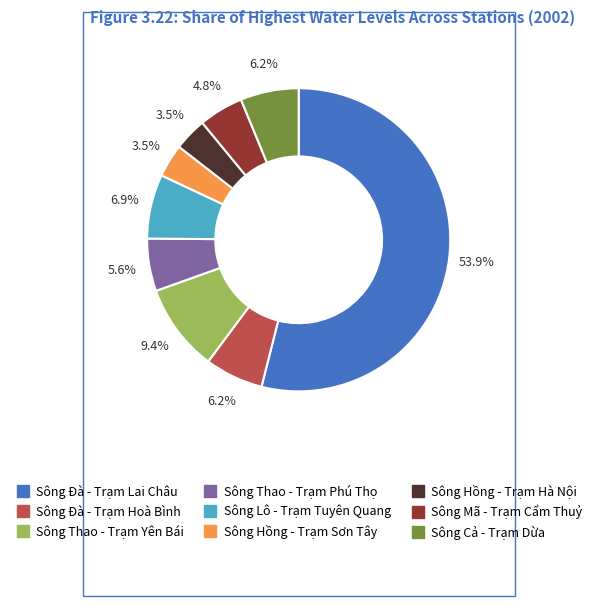

Which has a higher value, Sông Đà - Trạm Lai Châu or Sông Mã - Trạm Cẩm Thuỷ?

Sông Đà - Trạm Lai Châu